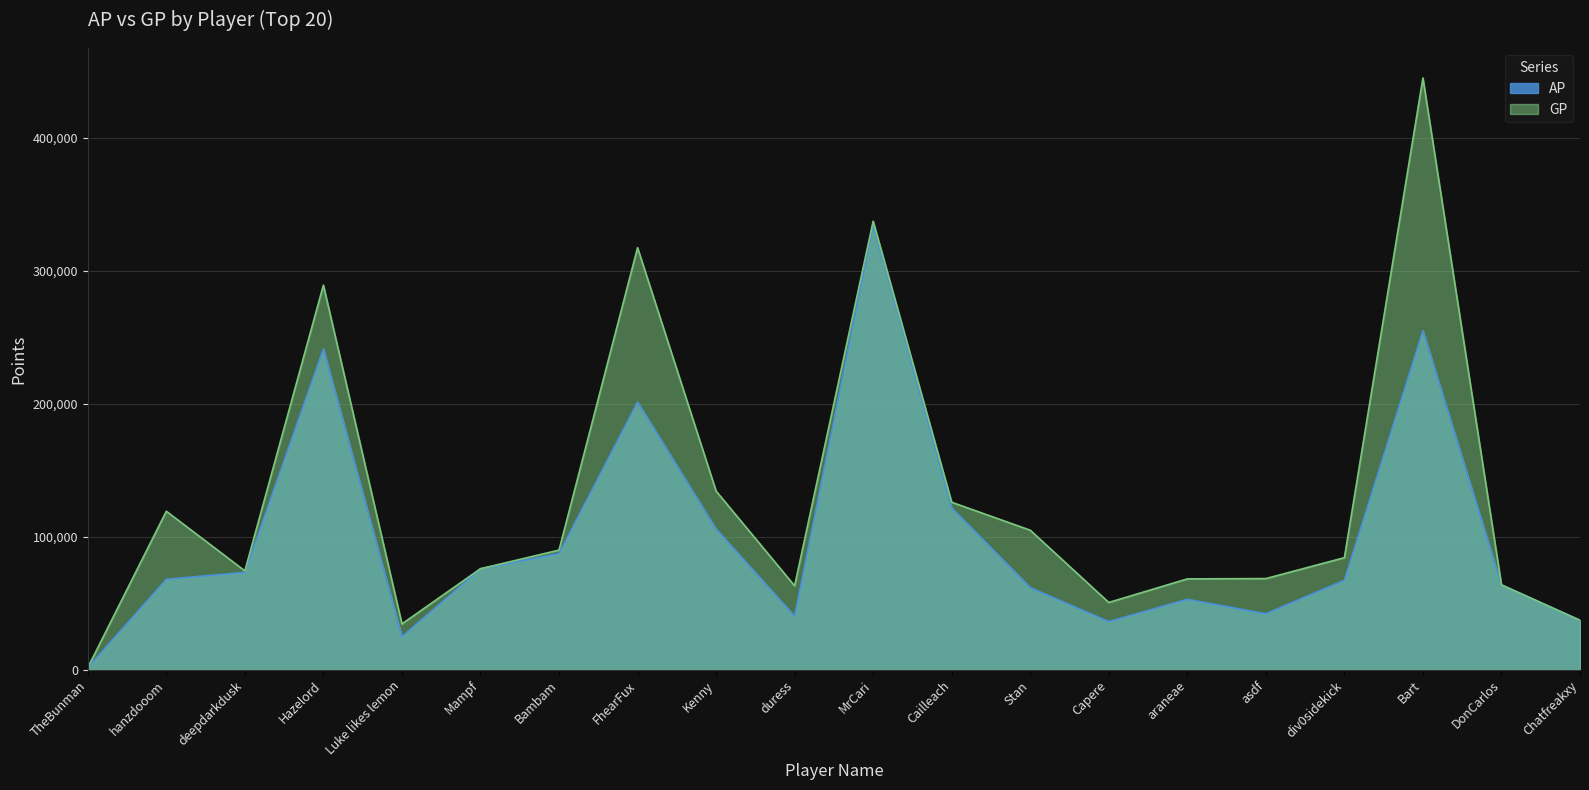

Which series changed the most between hanzdooom and Stan?

GP